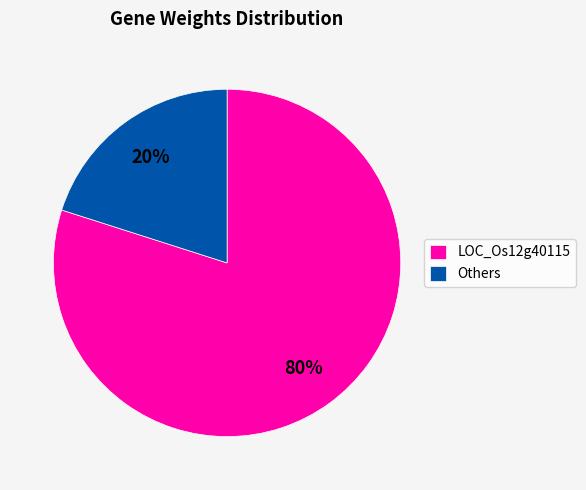

Is the sum of LOC_Os12g40115 and Others greater than half?

Yes